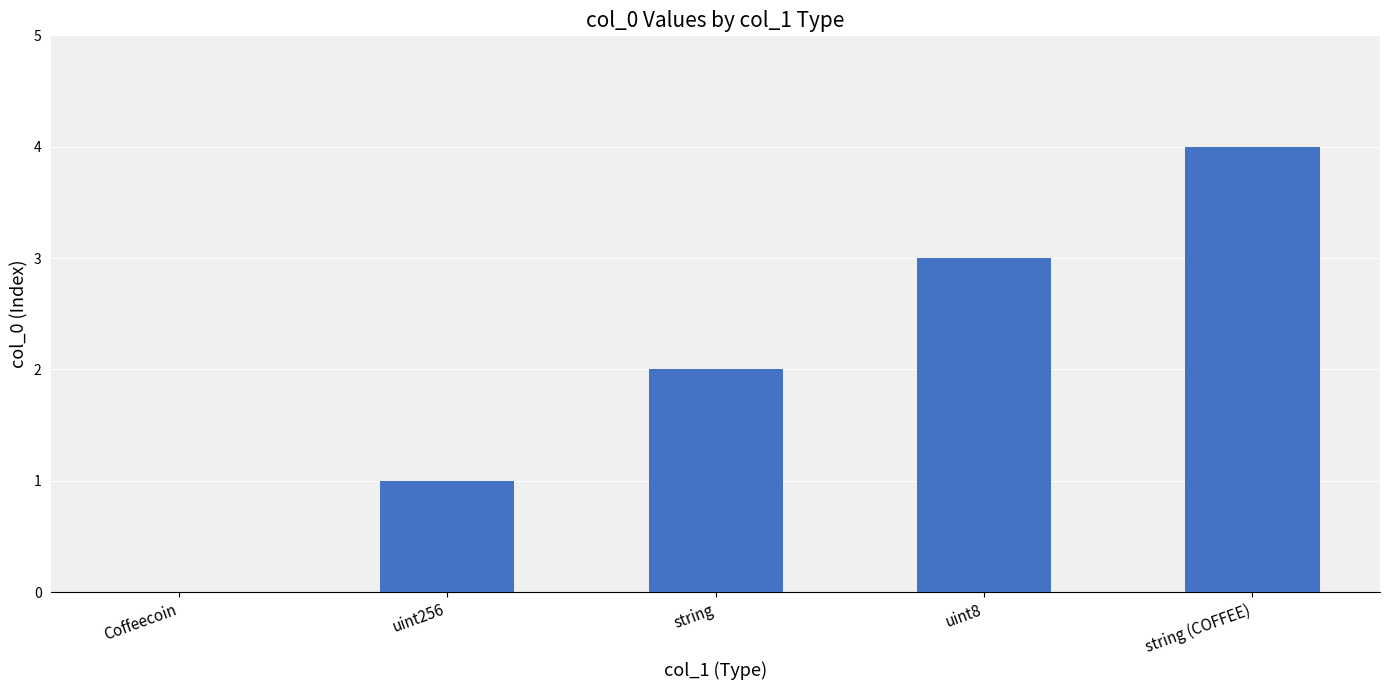

True or false: the data shows 3 at string.

False